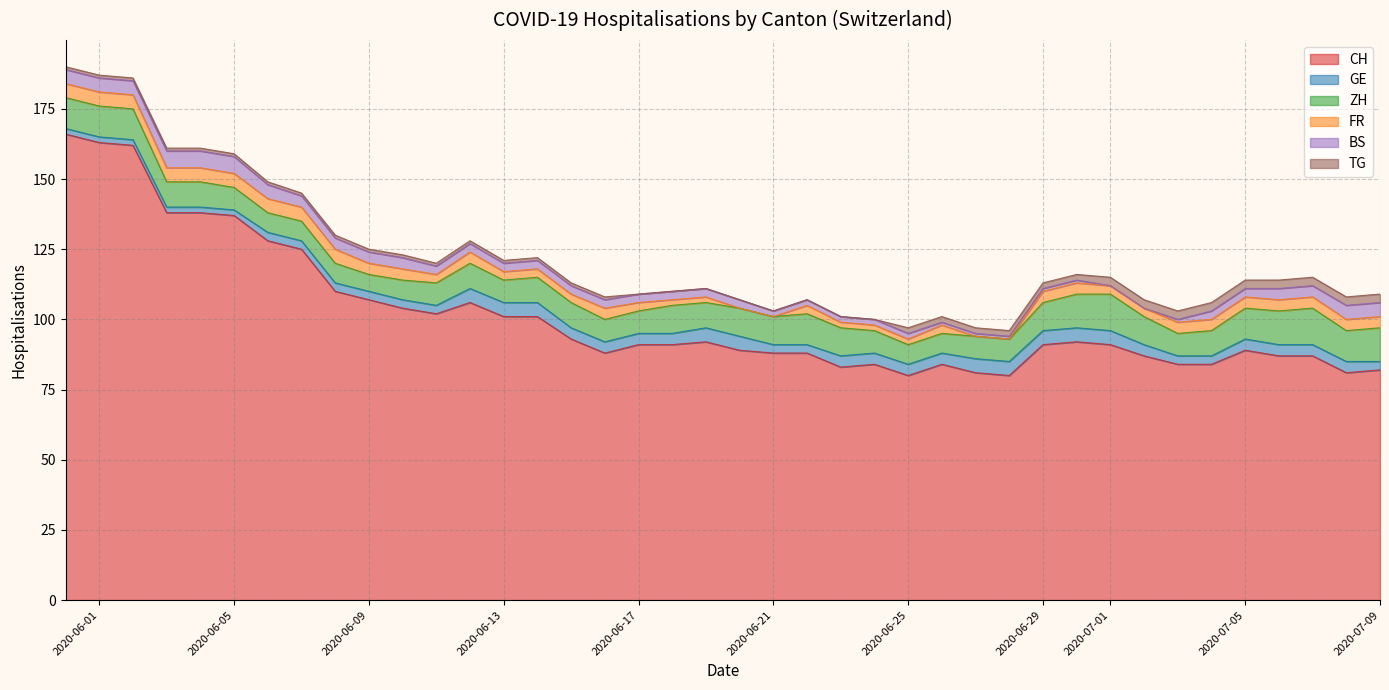

The value of BS at 2020-06-14 is 5. True or false?

False